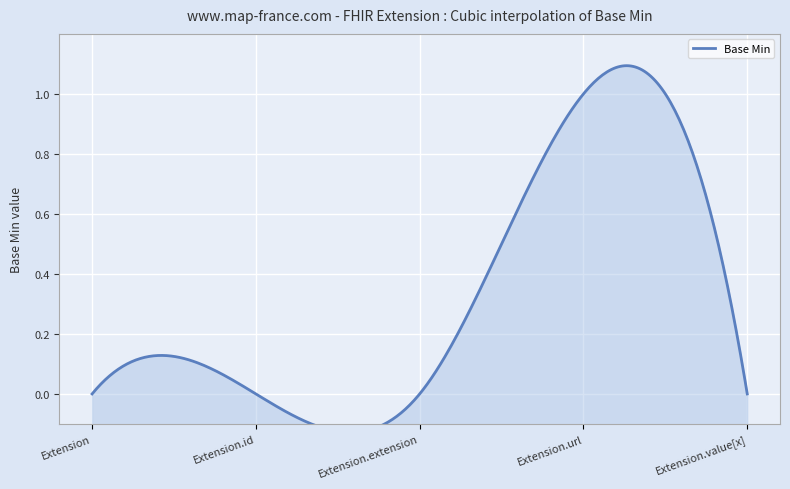

What is the label of the 1st point from the right?

Extension.value[x]